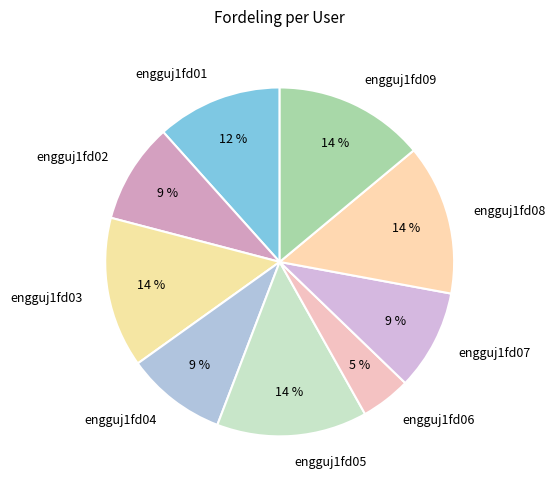

To the nearest percent, what is the difference between the engguj1fd06 and engguj1fd05 slice percentages?

9%